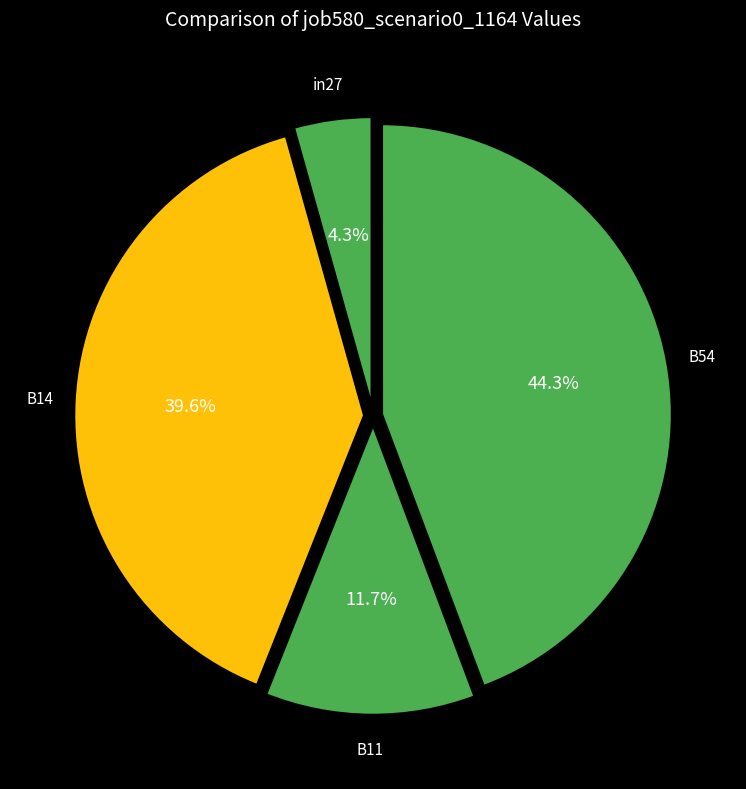

Which slice is the largest?

B54